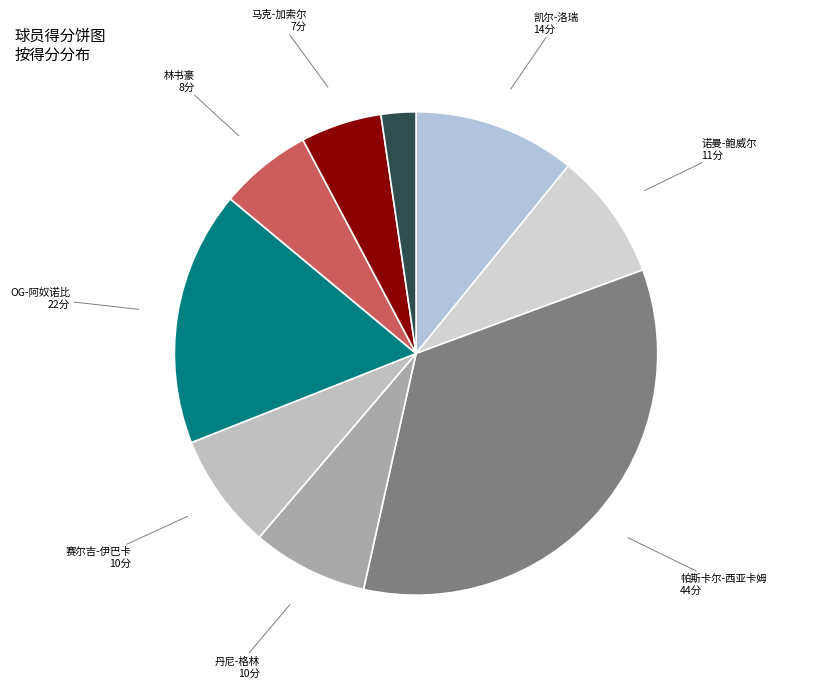

True or false: 马克-加索尔 accounts for 5% of the total.

True